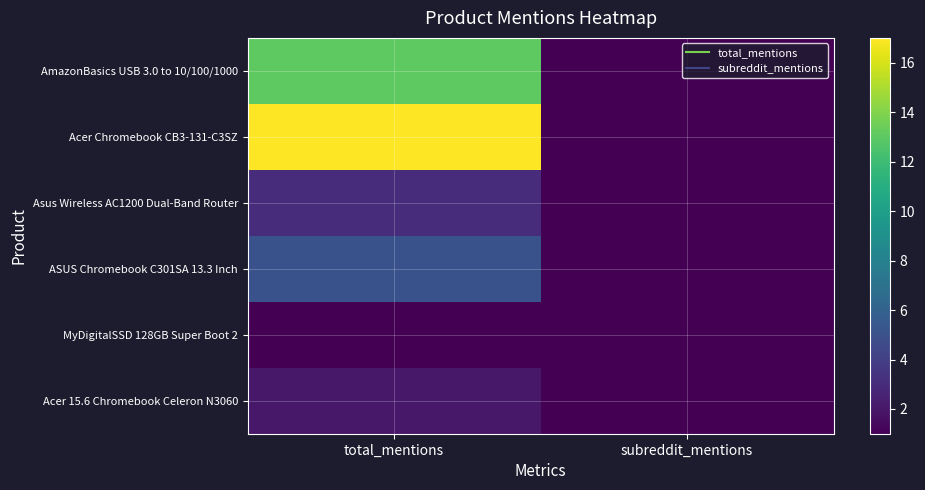

Reading right to left, list all the values displayed in this chart.

AmazonBasics USB 3.0 to 10/100/1000: subreddit_mentions=1	total_mentions=13
Acer Chromebook CB3-131-C3SZ: subreddit_mentions=1	total_mentions=17
Asus Wireless AC1200 Dual-Band Router: subreddit_mentions=1	total_mentions=3
ASUS Chromebook C301SA 13.3 Inch: subreddit_mentions=1	total_mentions=5
MyDigitalSSD 128GB Super Boot 2: subreddit_mentions=1	total_mentions=1
Acer 15.6 Chromebook Celeron N3060: subreddit_mentions=1	total_mentions=2